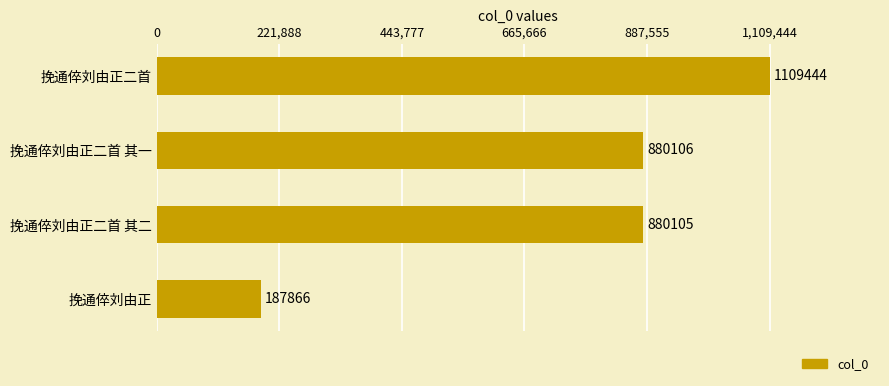

True or false: the data shows 289938 at 挽通倅刘由正.

False